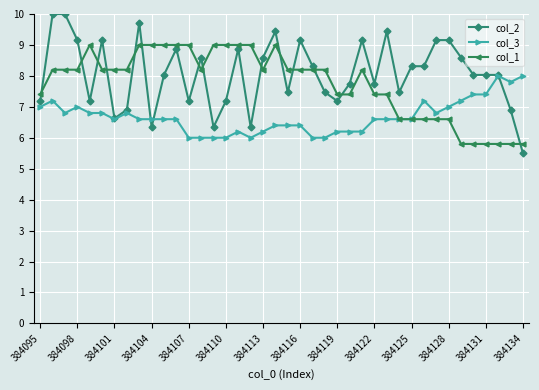

What is the maximum value for col_2?

10.0